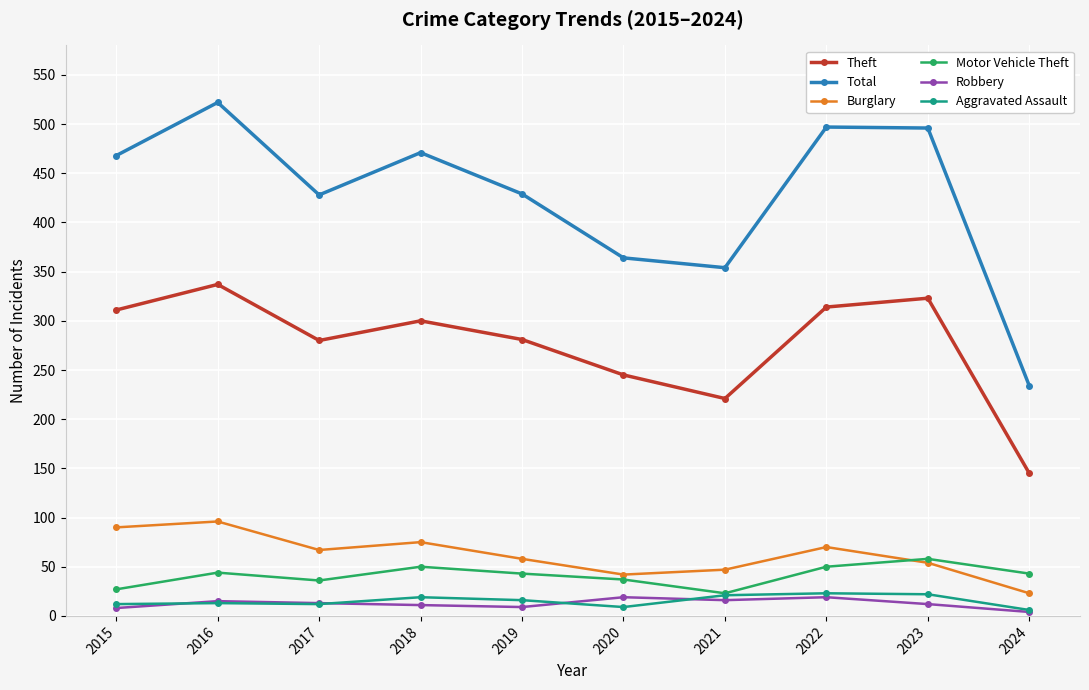

True or false: Total has more than 2 points higher than both neighbors.

True